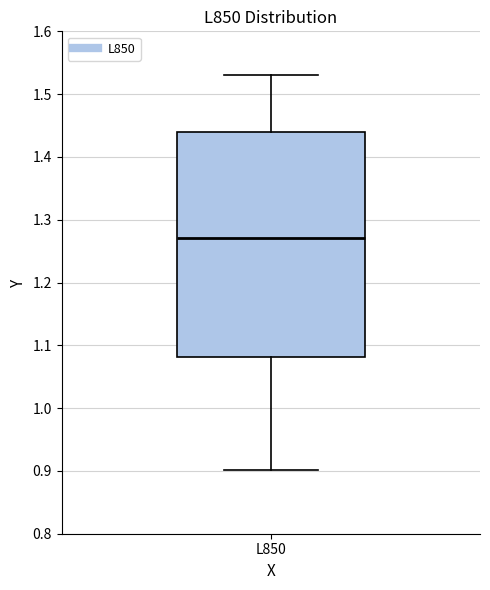

Read this box plot against the y-axis: the position of the median line, the range covered by the box, and the ends of both whiskers. The values are not printed on the chart, so give them approximately, as read against the axis.

median 1.27, box 1.08 to 1.44, whiskers 0.90 to 1.53